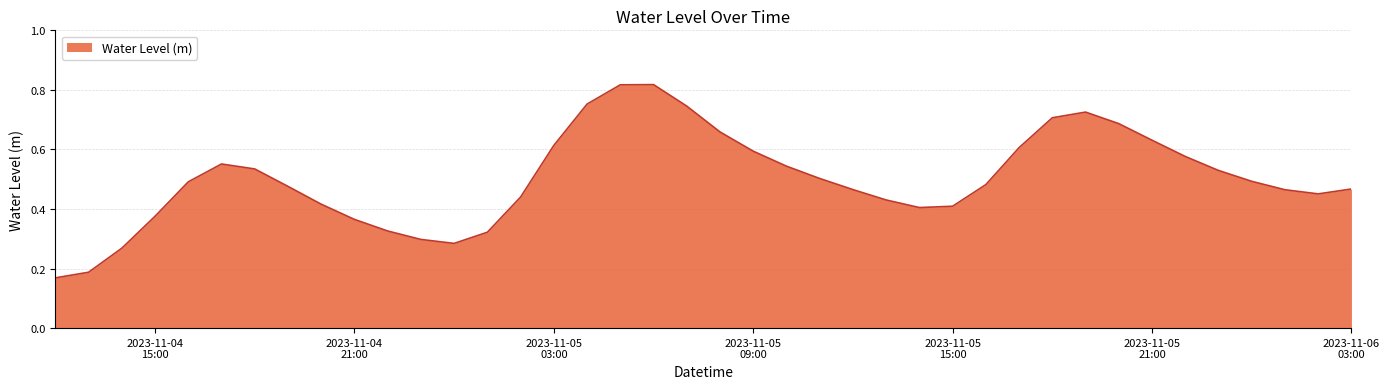

What is the difference between the maximum and minimum values?

0.6